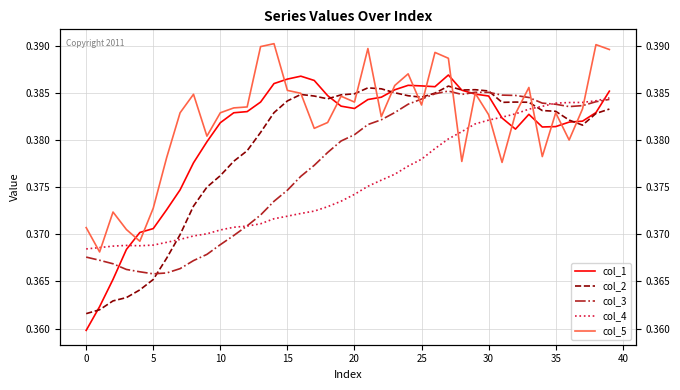

What is the label of the 11th point from the right?

29